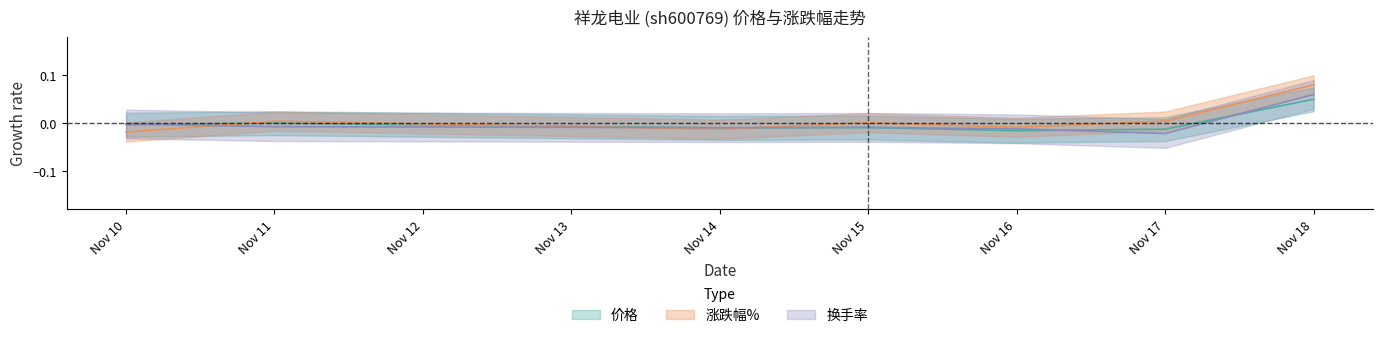

True or false: 换手率 has a value of -0.0 at Nov 17.

True